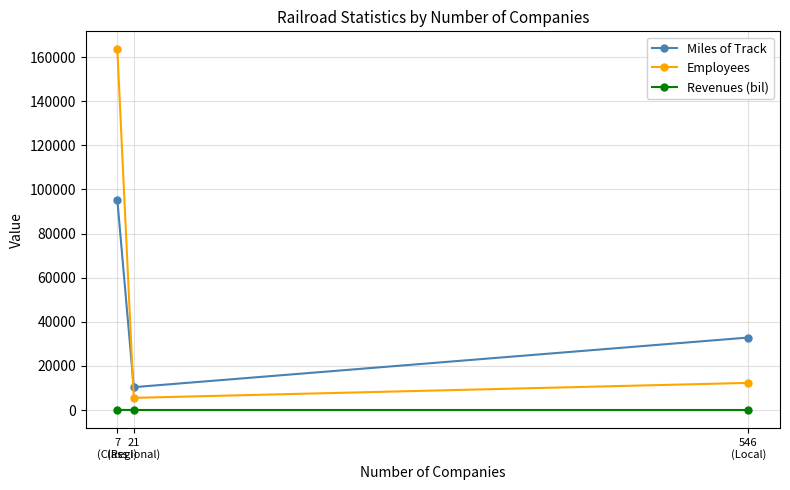

The Revenues (bil) series shows 2.6 at 546
(Local). True or false?

True